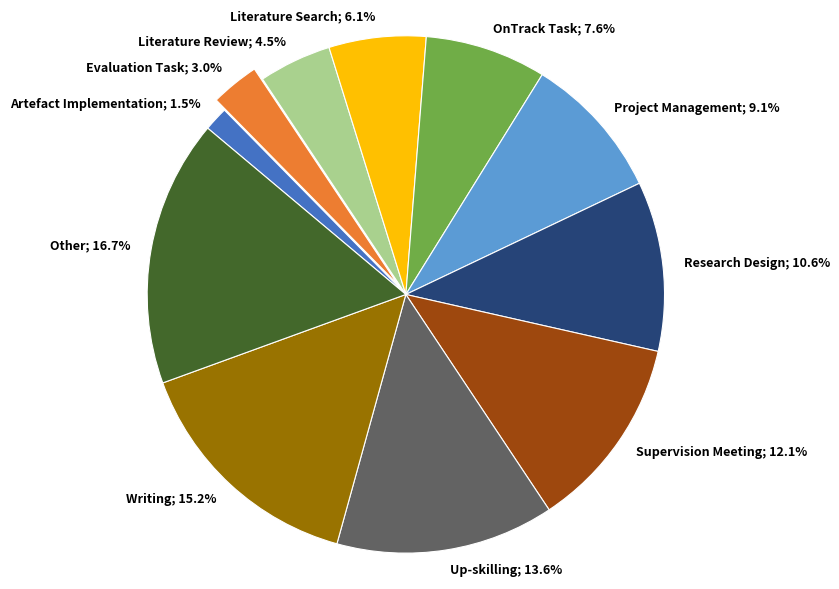

Between Research Design and Evaluation Task, which is larger?

Research Design